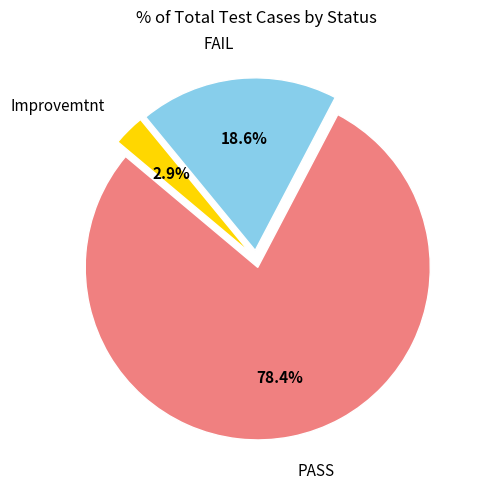

Does any single category account for the majority?

Yes